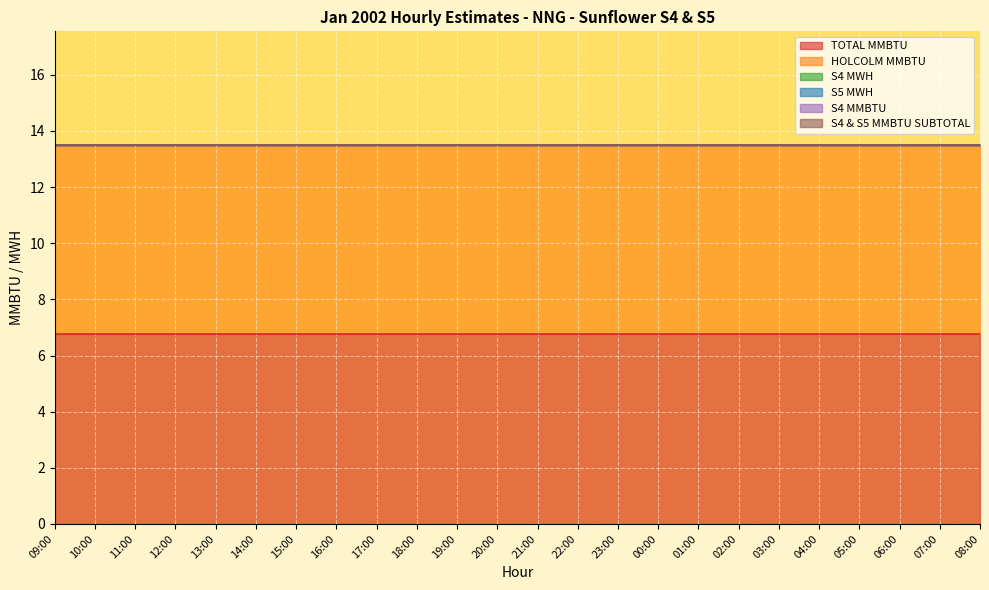

True or false: S4 MMBTU and TOTAL MMBTU cross at least once.

False